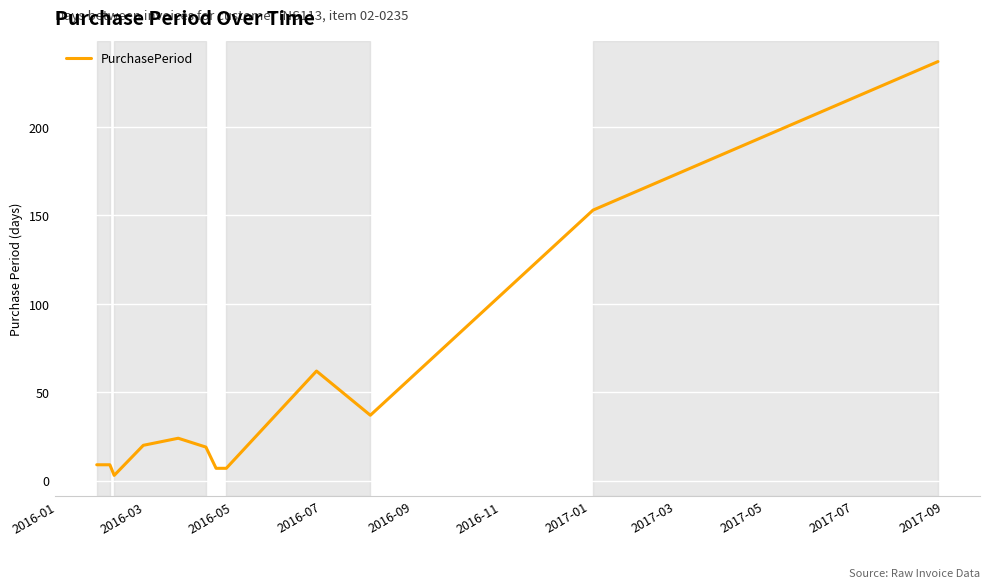

What is the greatest value displayed?

237